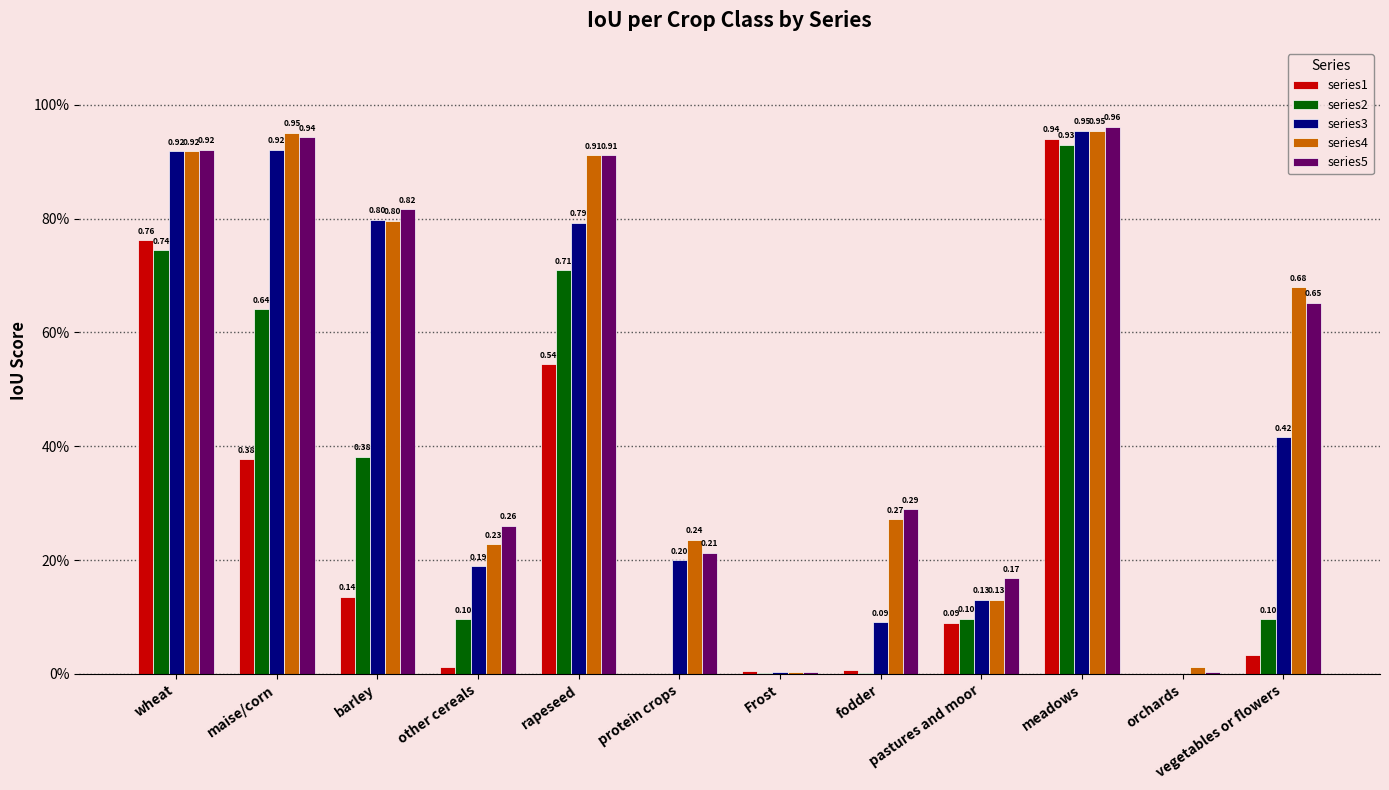

What is the sum of all series1 values?

2.9